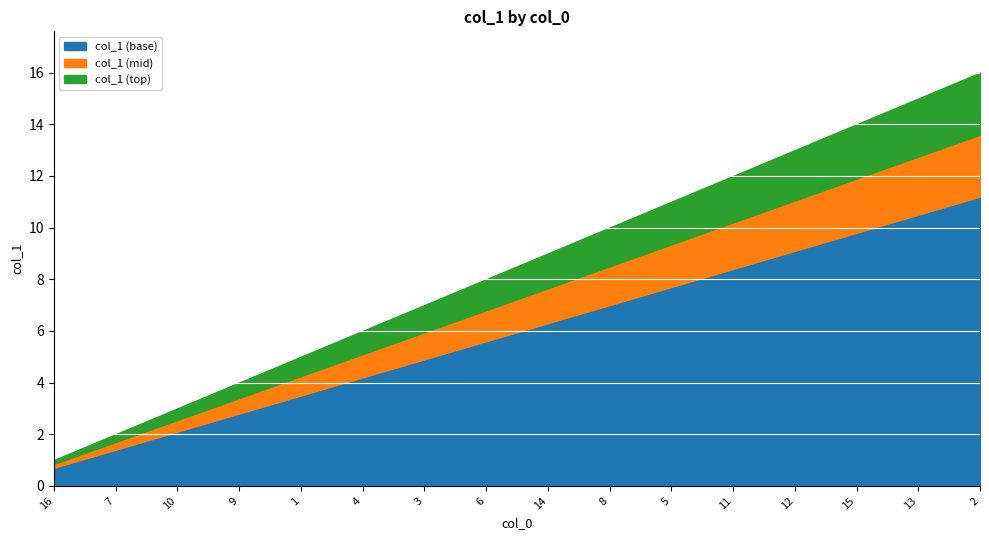

What is the smallest value displayed?

1